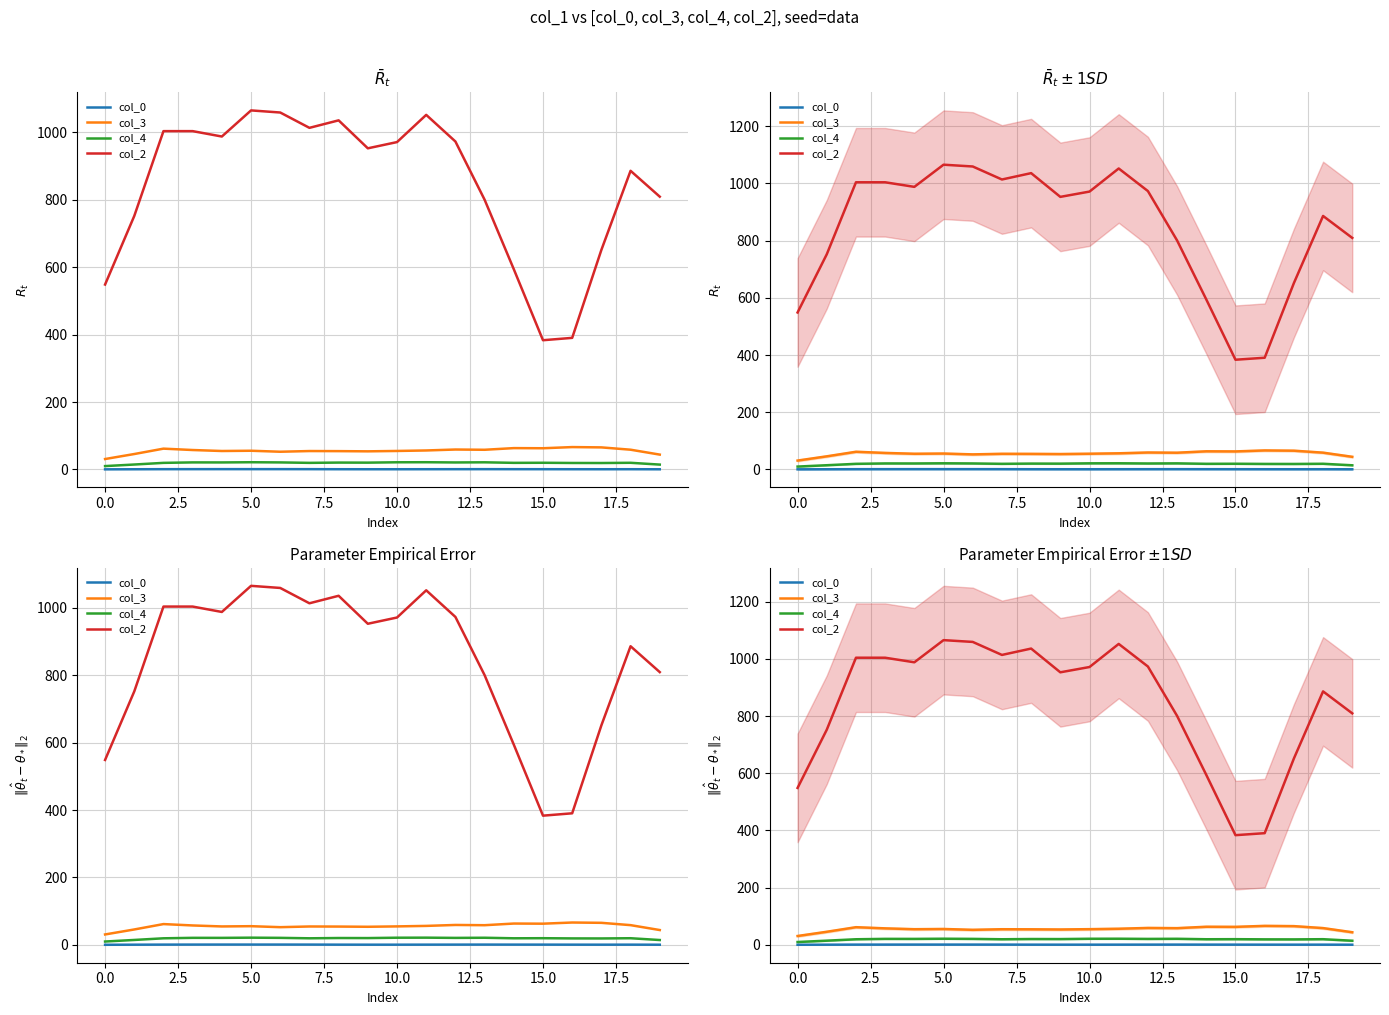

What is the sum of the col_4 values at 11 and 16?

40.7